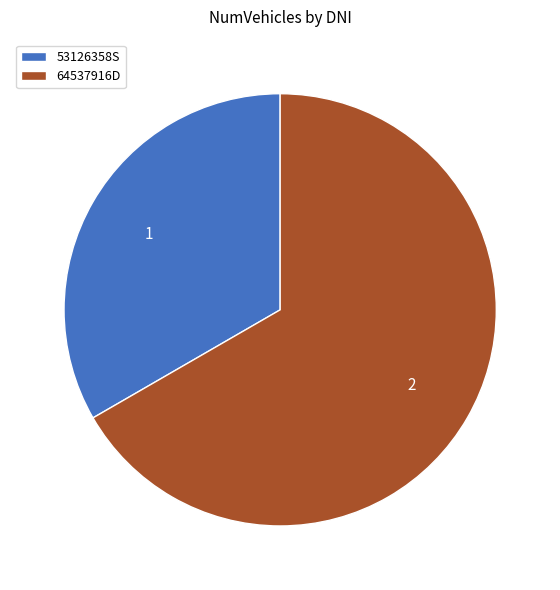

True or false: 64537916D accounts for 67% of the total.

True